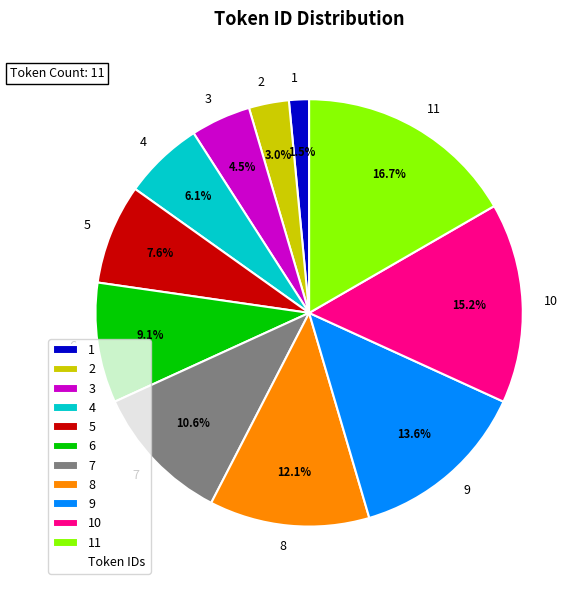

Which category has the smallest portion of the pie?

1